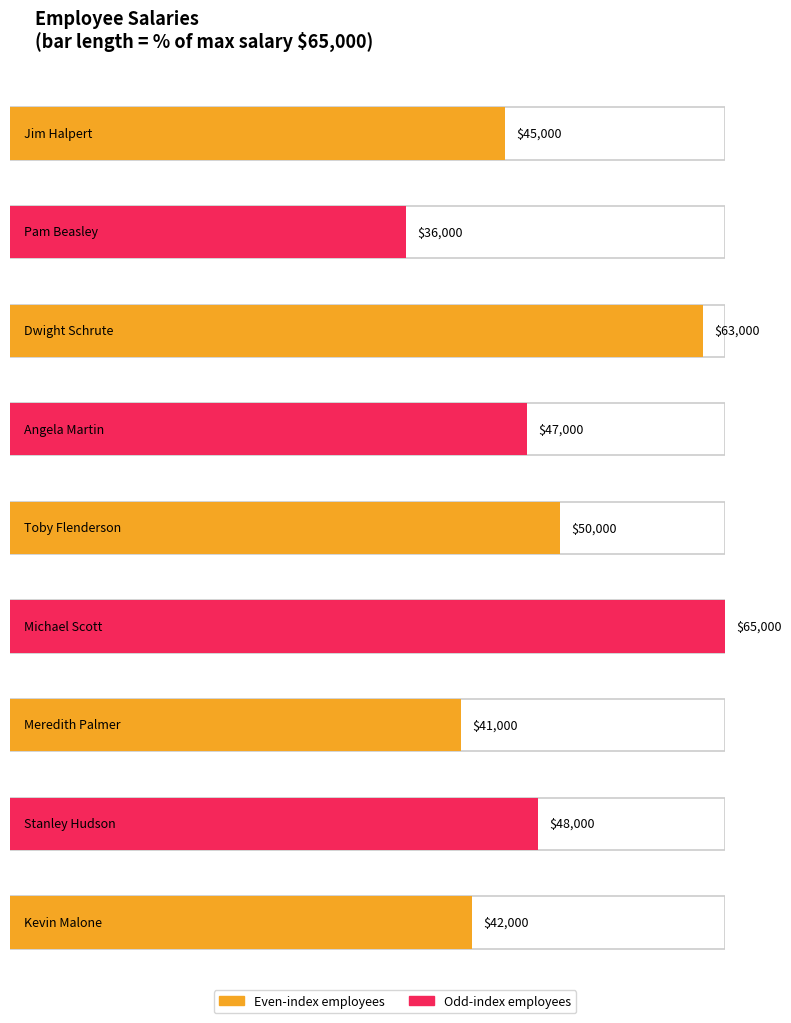

How many data points are less than 47000?

4